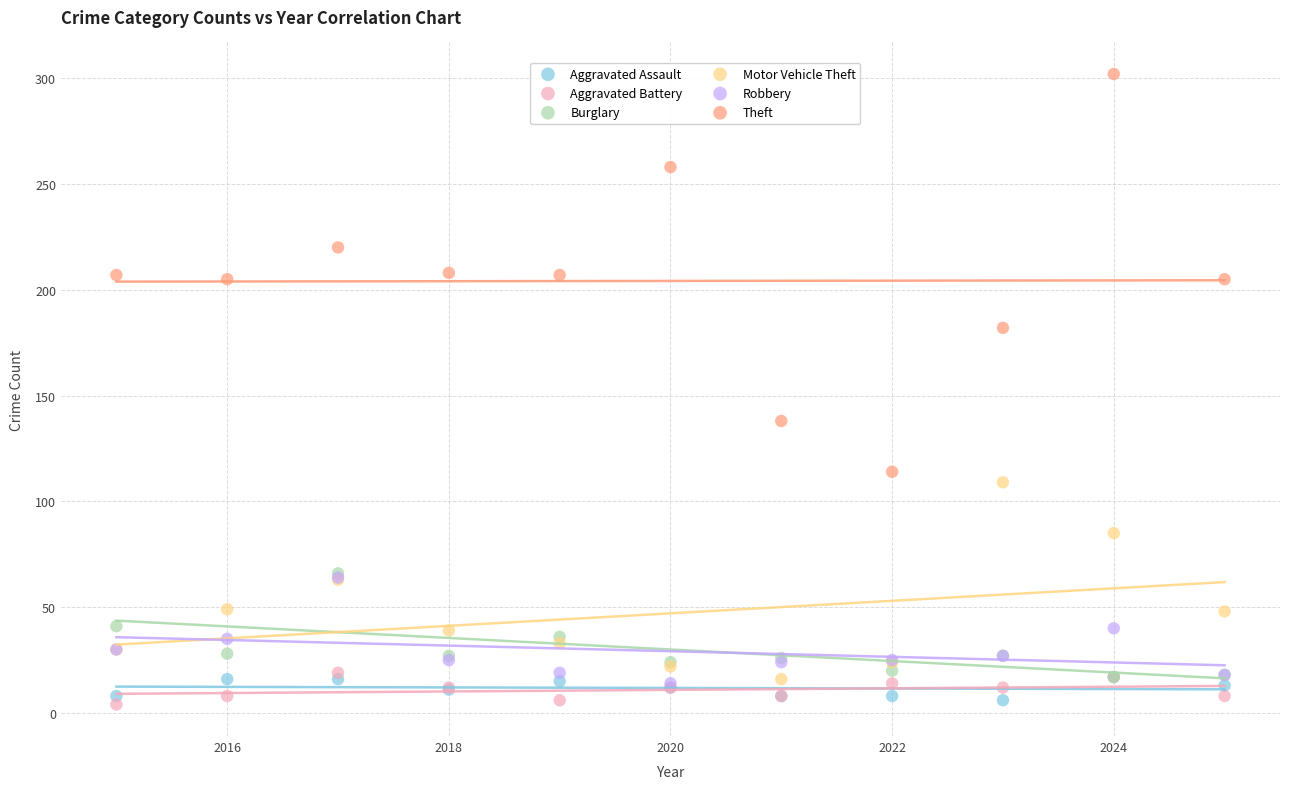

Across all series, what Y value is closest to 153?

138